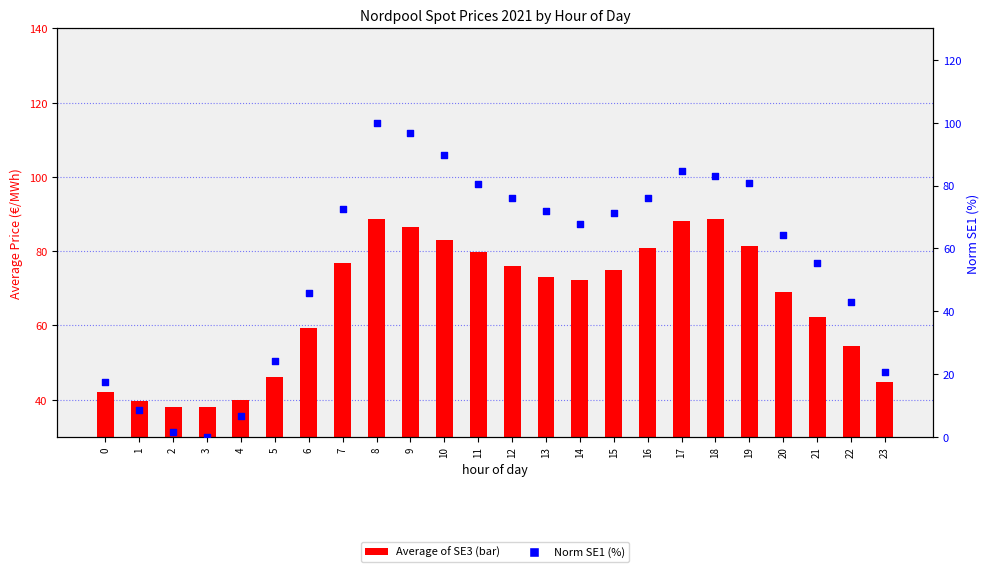

Is the value of Norm SE1 (%) at 20 greater than the value of Average of SE3 at 13?

No